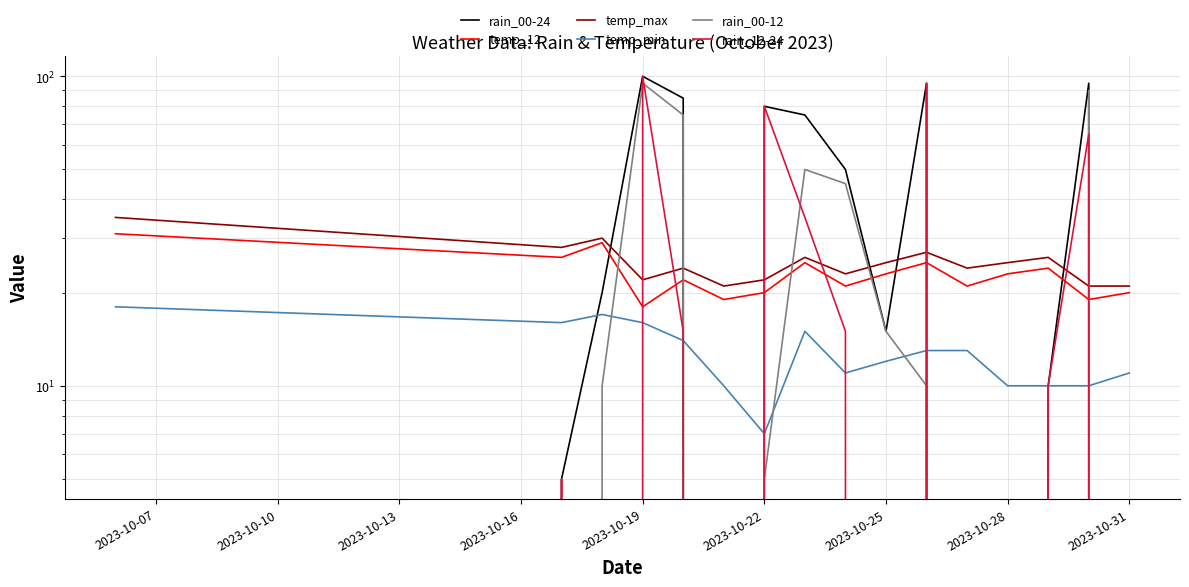

Reading right to left, list all the values displayed in this chart.

rain_00-24: 0	95	10	0	0	95	15	50	75	80	0	85	100	20	5	0
temp_12: 20	19	24	23	21	25	23	21	25	20	19	22	18	29	26	31
temp_max: 21	21	26	25	24	27	25	23	26	22	21	24	22	30	28	35
temp_min: 11	10	10	10	13	13	12	11	15	7	10	14	16	17	16	18
rain_00-12: 0	90	0	0	0	10	15	45	50	5	0	75	95	10	0	0
rain_12-24: 0	65	10	0	0	95	0	15	35	80	0	15	100	0	5	0